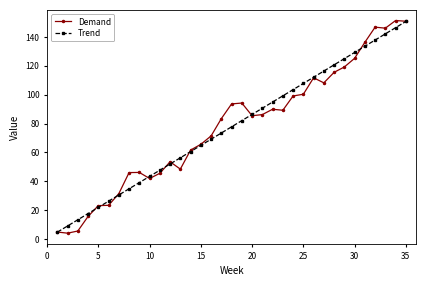

How many lines are shown in the chart?

2